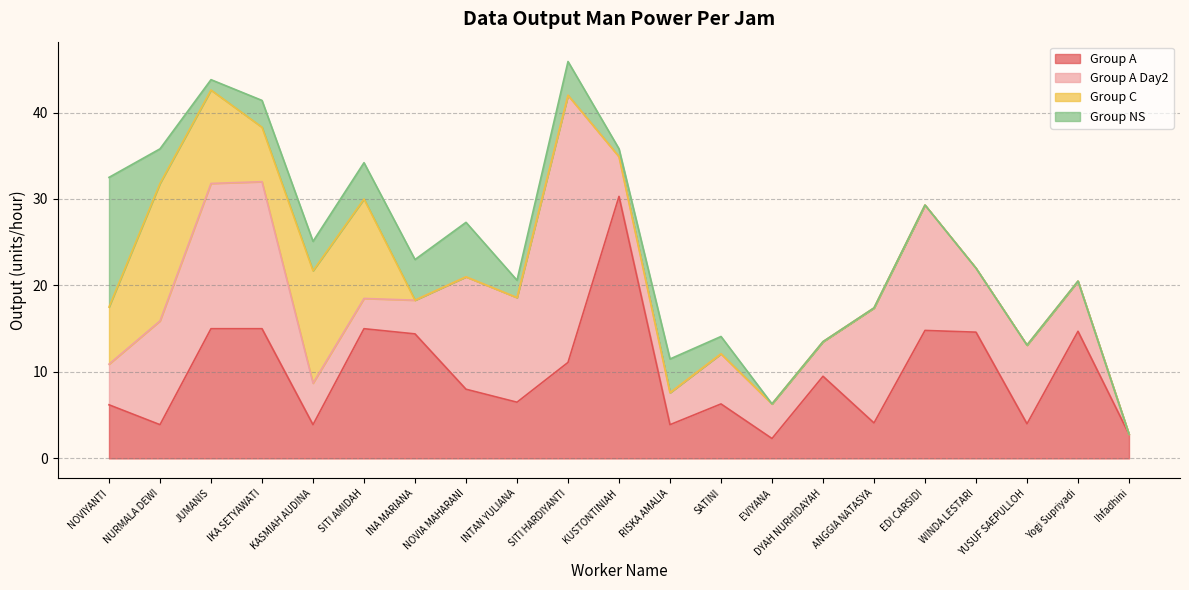

Which series has the widest spread of values?

Group A Day2